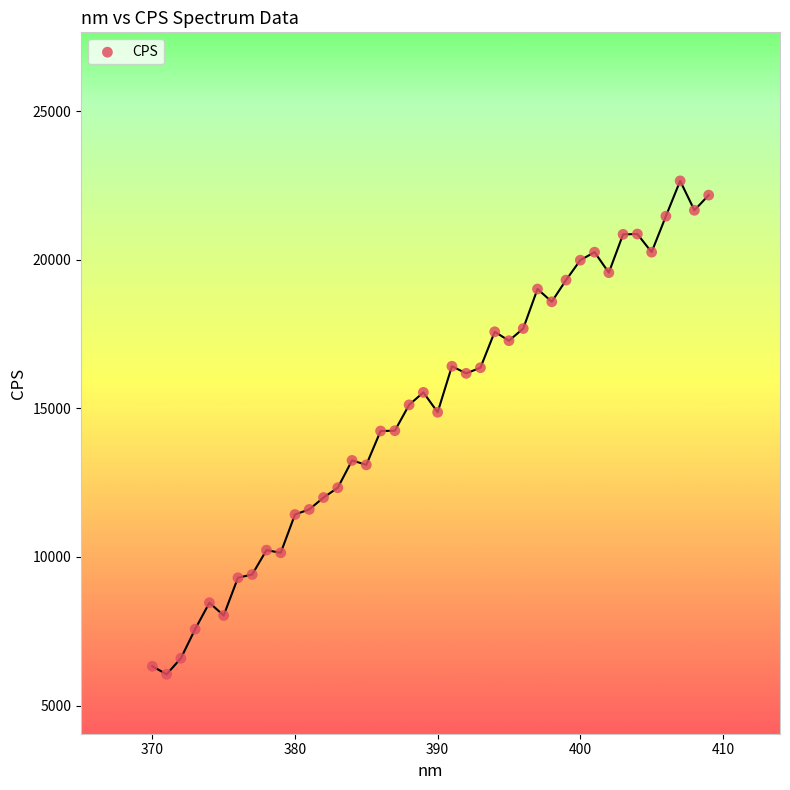

What is the range of X values (max minus min)?

39